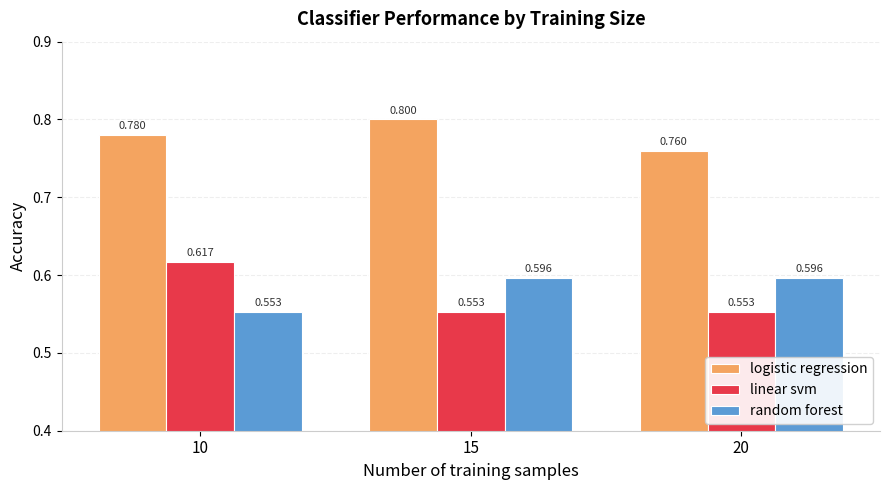

Which series has the largest total across all categories?

logistic regression